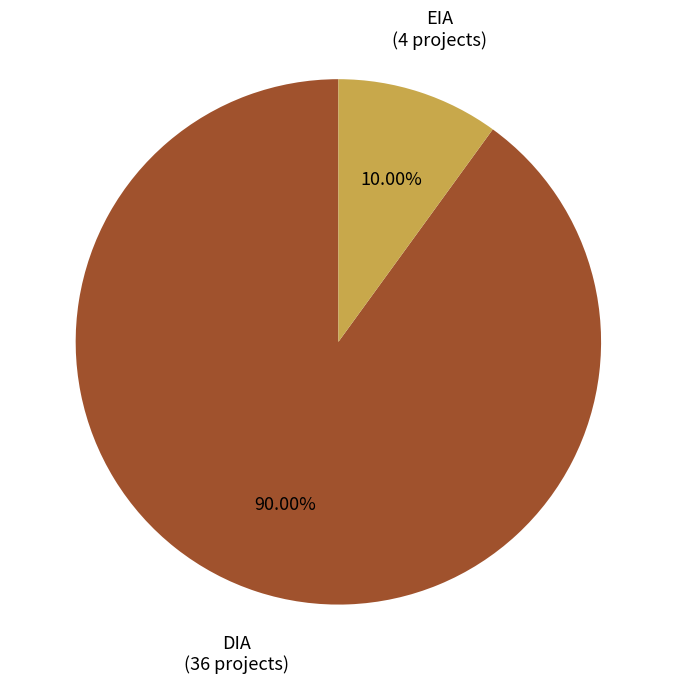

To the nearest percent, what is the average slice percentage?

50%